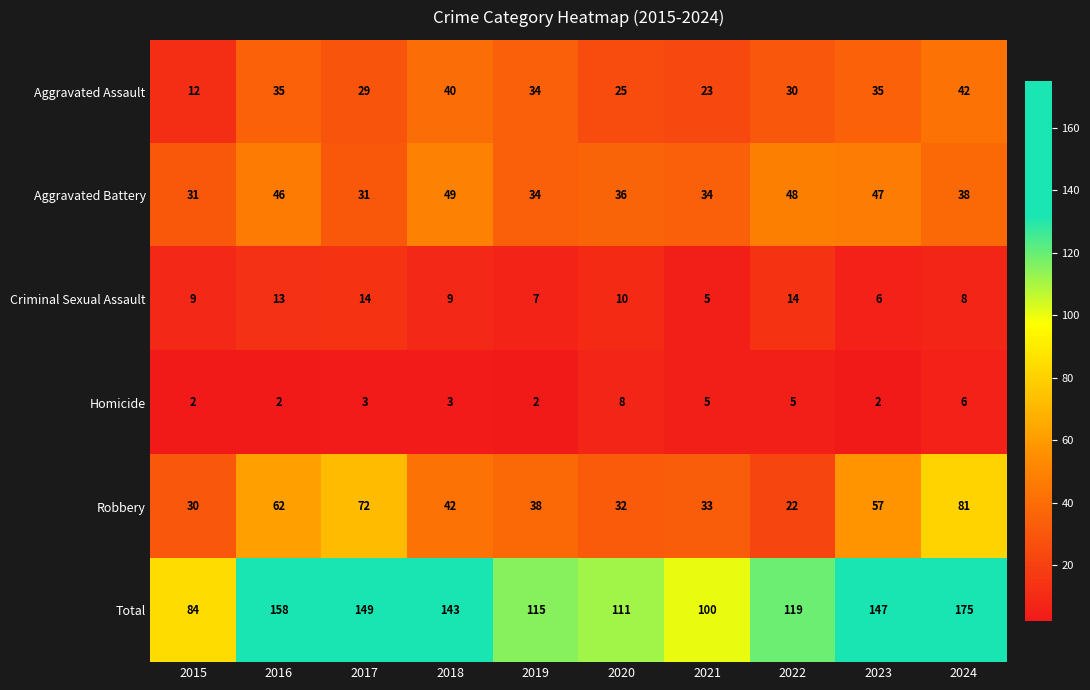

What is the sum of all Criminal Sexual Assault values?

95